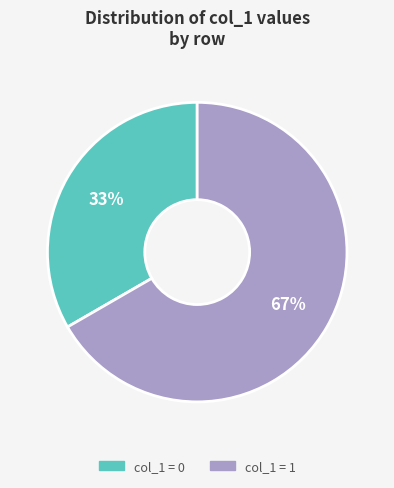

Is there any slice that represents more than half of the pie?

Yes